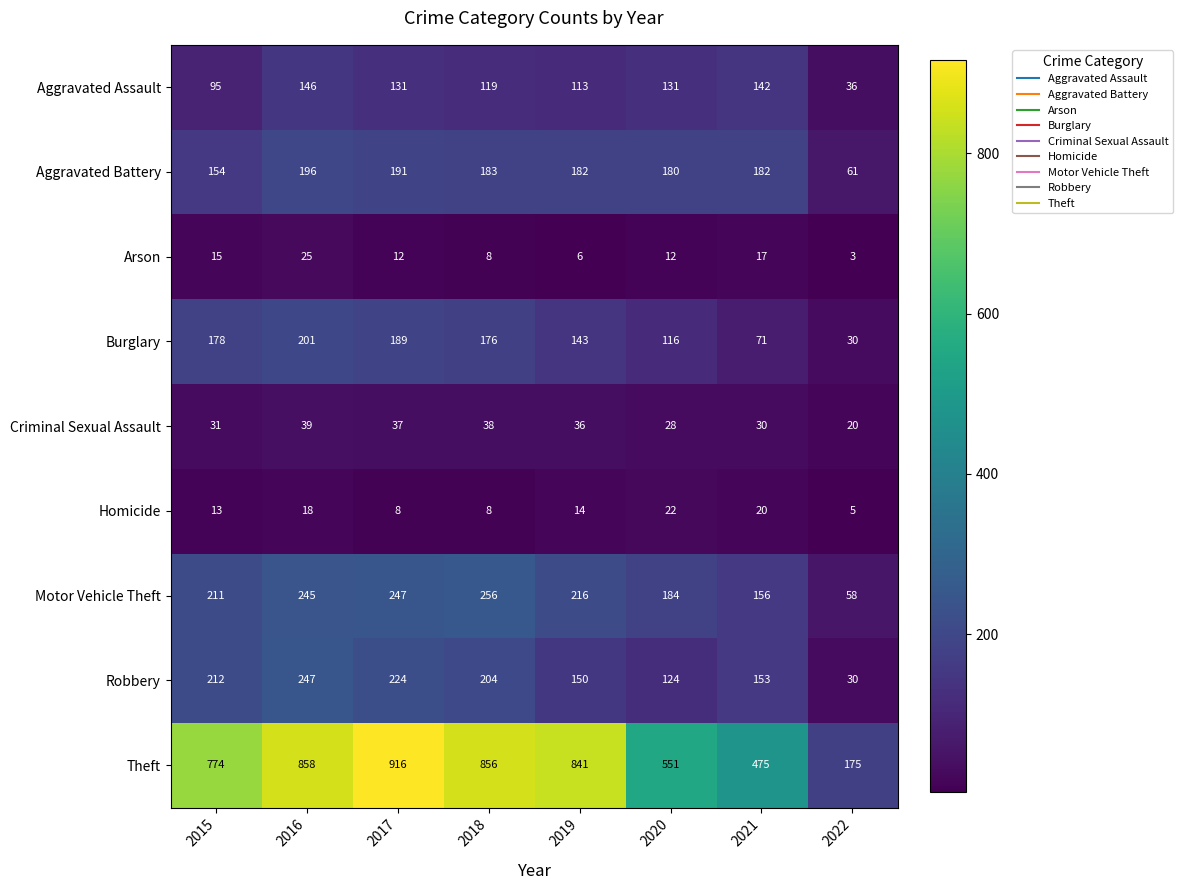

At which category is the sum across all series the highest?

2016